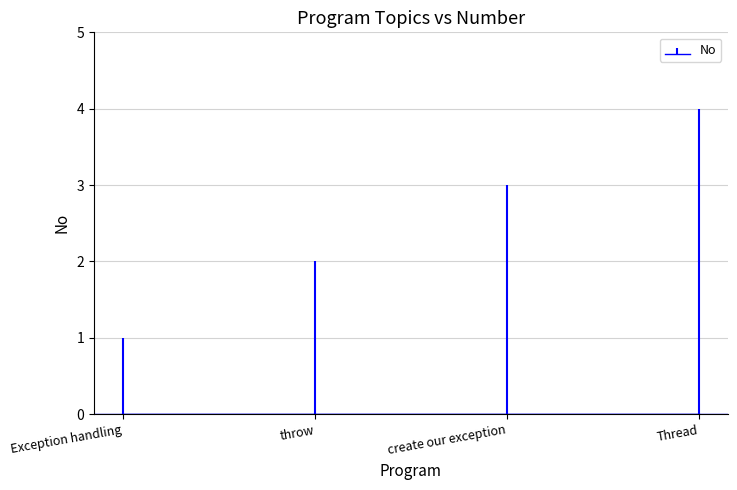

The chart shows a value of 4 at create our exception. True or false?

False